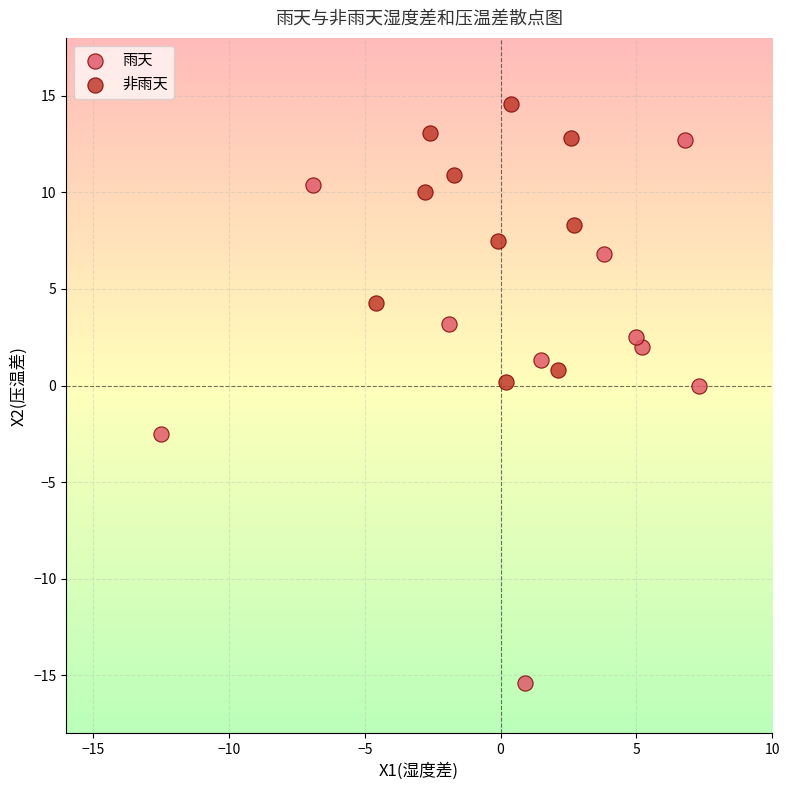

What are all the series names shown in the legend?

雨天, 非雨天